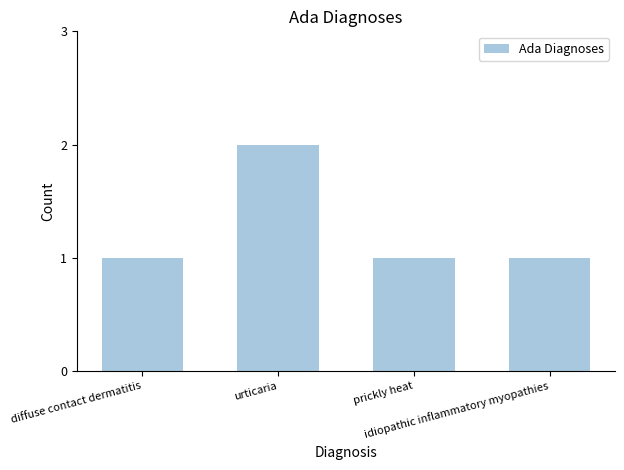

What is the label of the 4th bar from the left?

idiopathic inflammatory myopathies